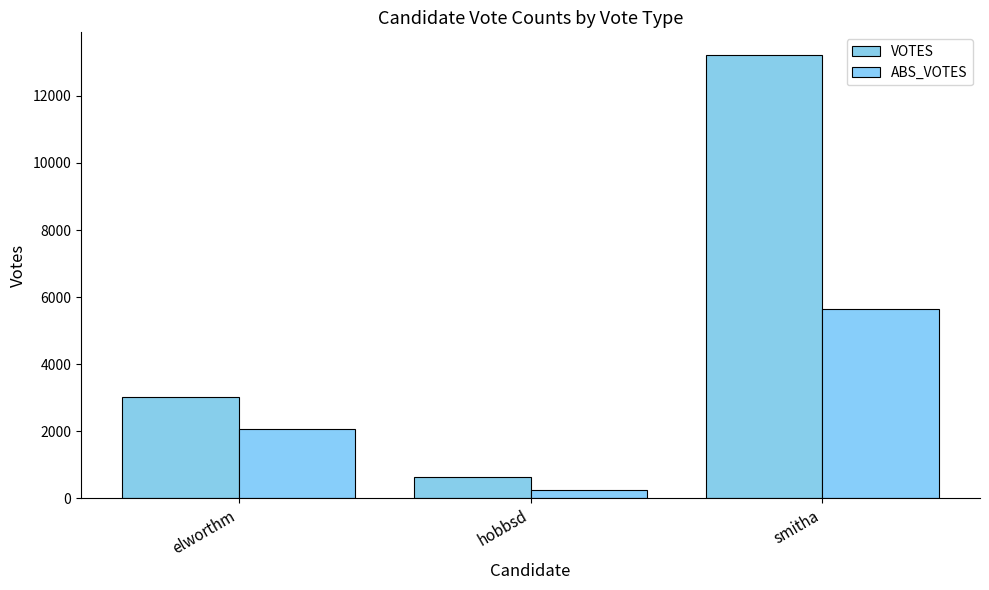

At which label does ABS_VOTES first exceed 2076?

smitha